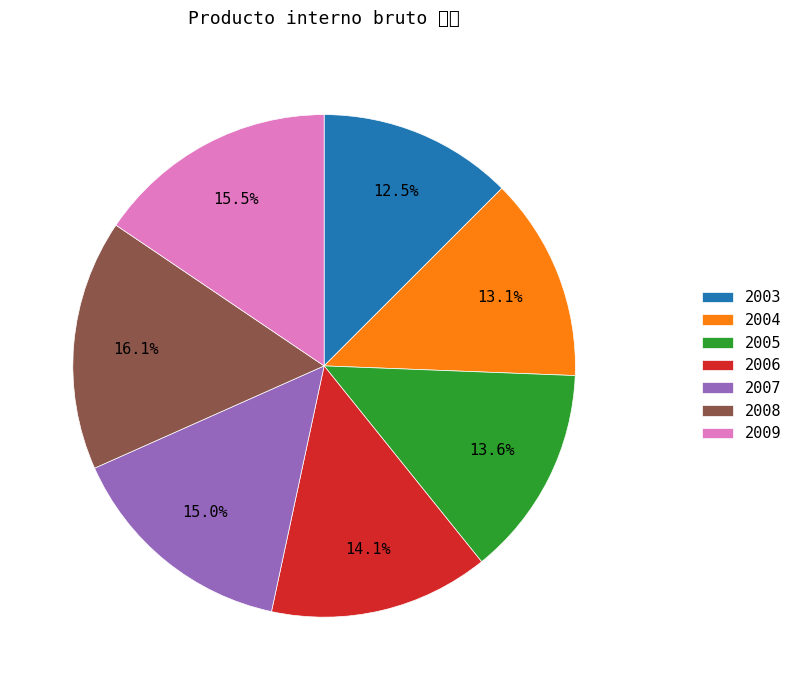

What percentage do 2007 and 2005 together represent?

28.6%